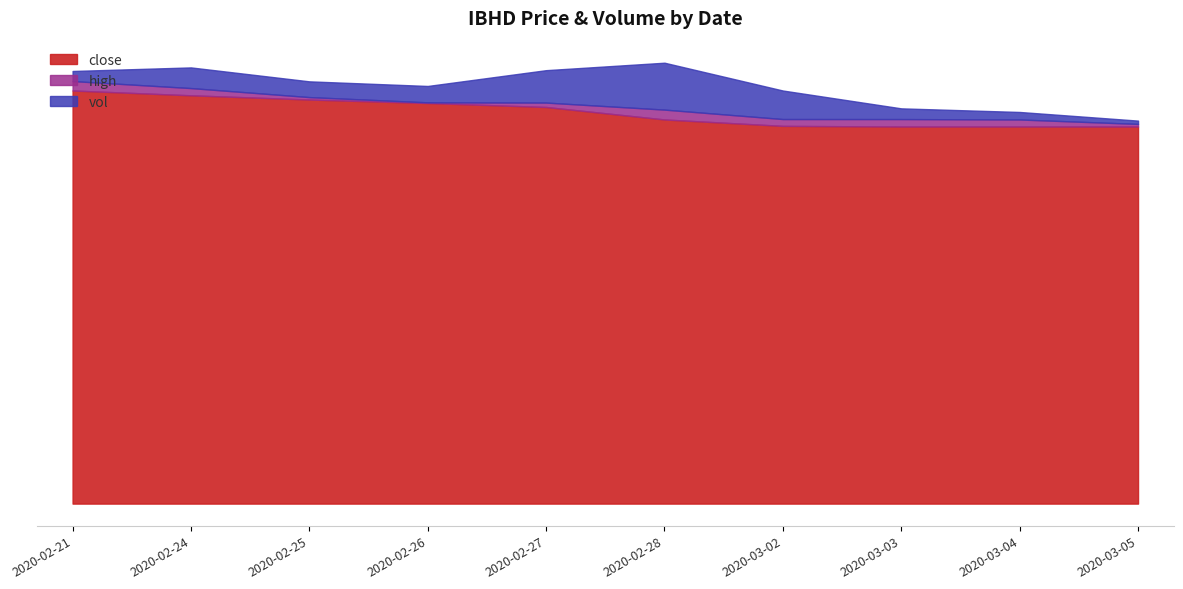

What is the sum of the close values at 2020-03-02 and 2020-02-26?

0.4